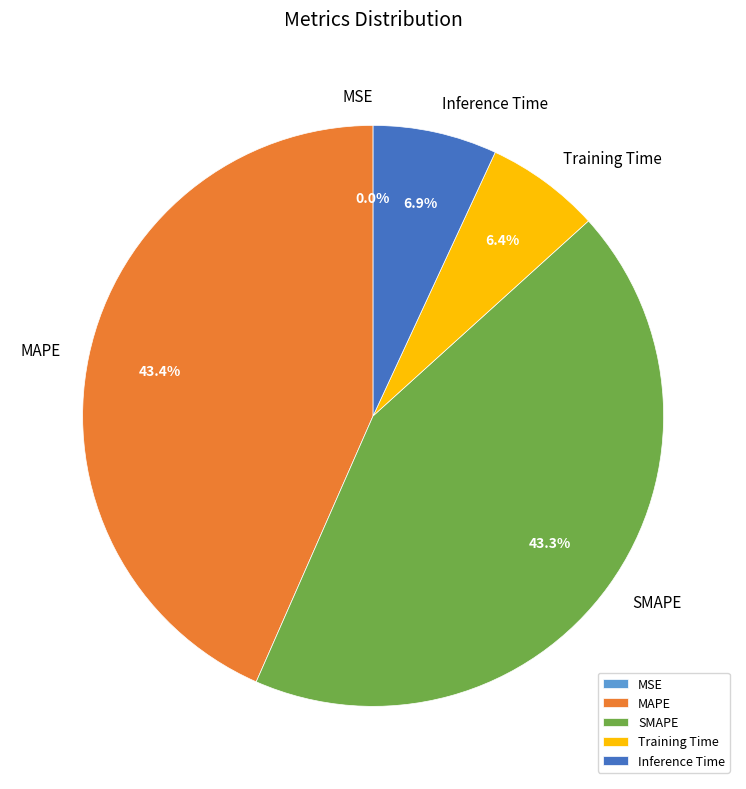

How much of the chart is everything except Inference Time?

93.1%